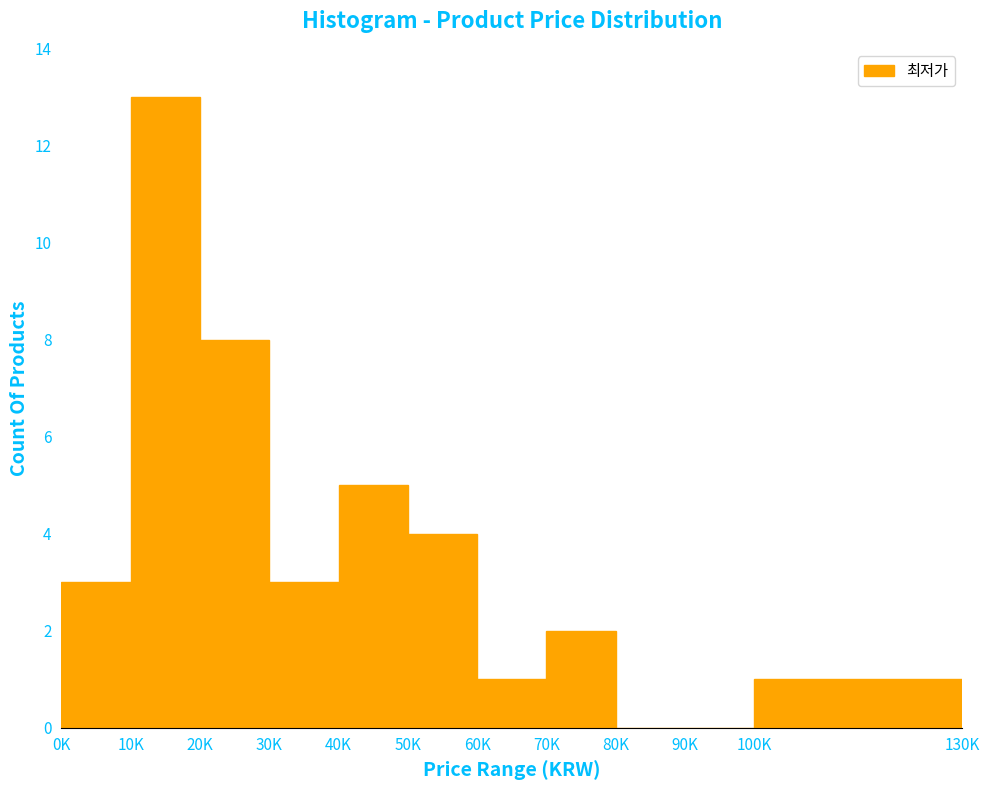

Reading left to right, transcribe all the data shown in this chart.

0K=3	10K=13	20K=8	30K=3	40K=5	50K=4	60K=1	70K=2	80K=0	90K=0	100K=1